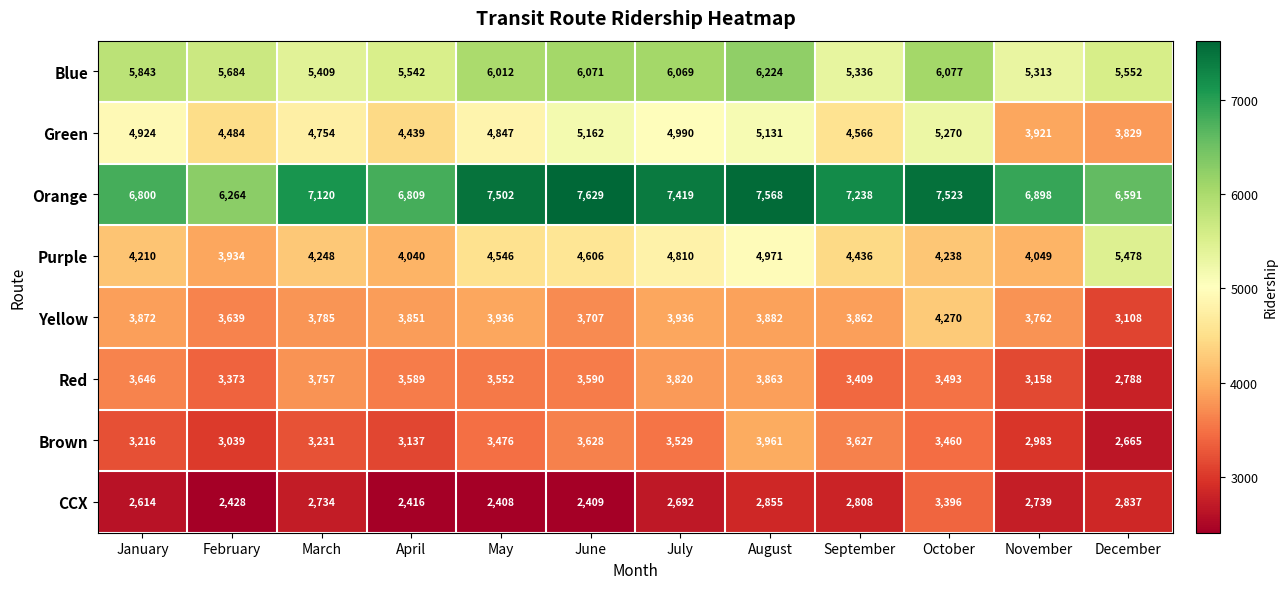

Which series has the largest total across all categories?

Orange